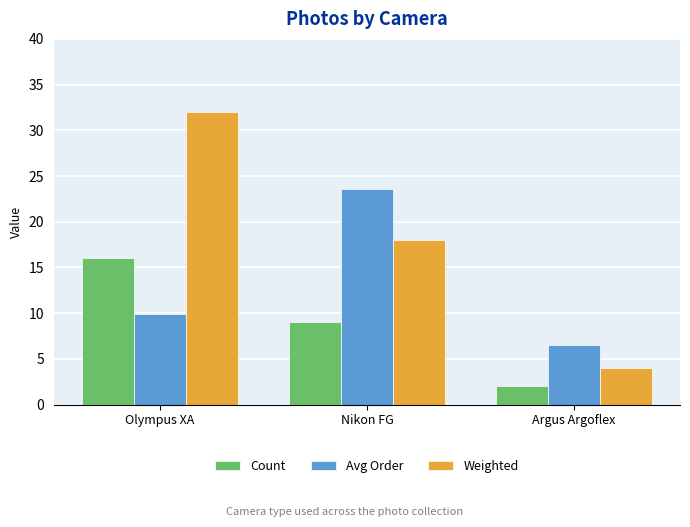

What is the highest value of the Avg Order series?

23.6